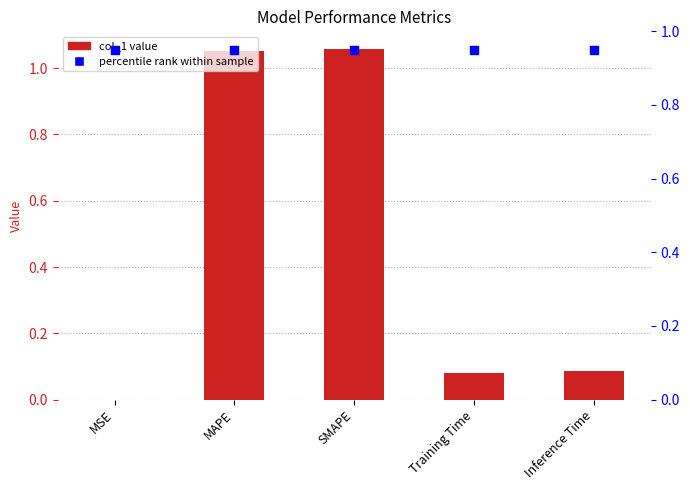

What are all the series names shown in the legend?

col_1, percentile rank